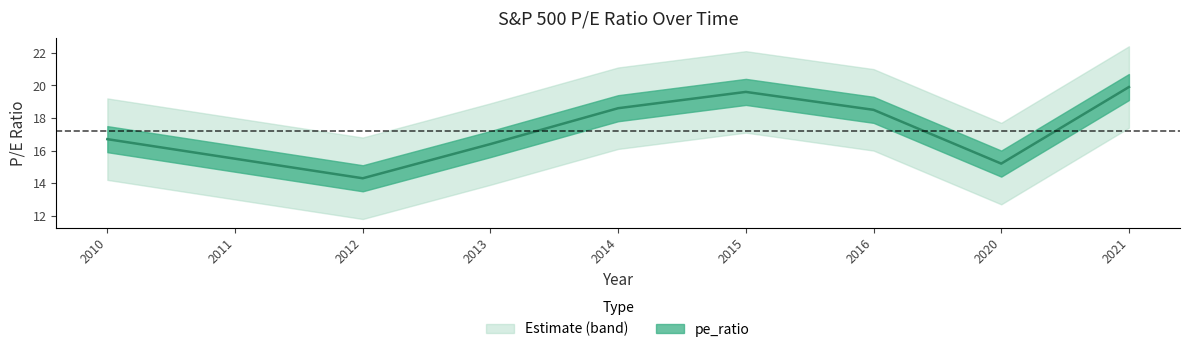

Which has a higher value, 2014 or 2010?

2014